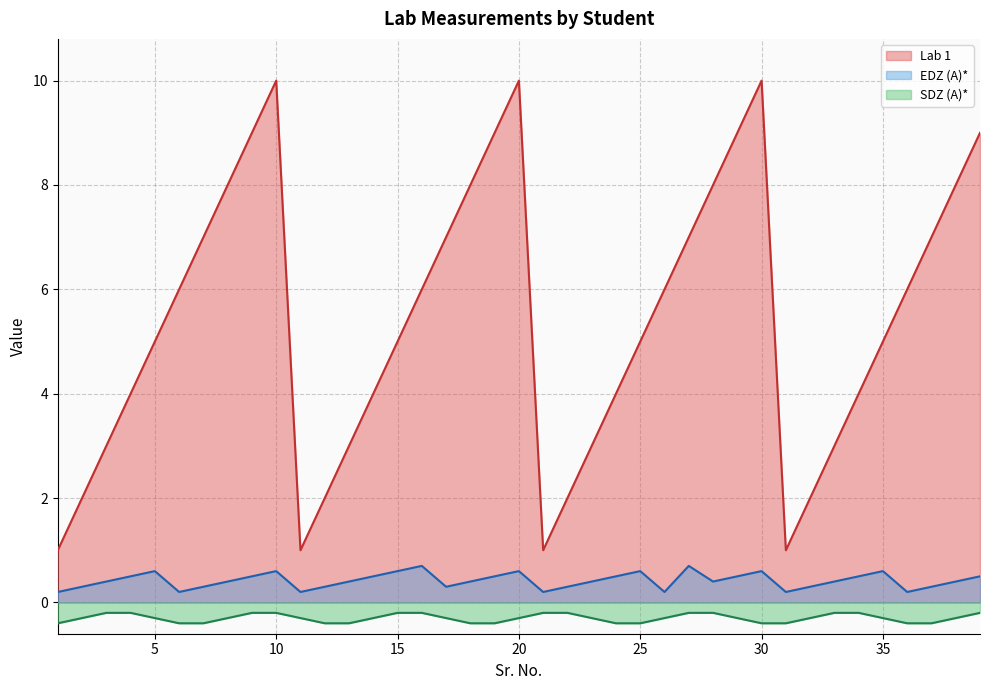

Reading left to right, extract all data points from this chart.

Lab 1: 1=1.0	2=2.0	3=3.0	4=4.0	5=5.0	6=6.0	7=7.0	8=8.0	9=9.0	10=10.0	11=1.0	12=2.0	13=3.0	14=4.0	15=5.0	16=6.0	17=7.0	18=8.0	19=9.0	20=10.0	21=1.0	22=2.0	23=3.0	24=4.0	25=5.0	26=6.0	27=7.0	28=8.0	29=9.0	30=10.0	31=1.0	32=2.0	33=3.0	34=4.0	35=5.0	36=6.0	37=7.0	38=8.0	39=9.0
EDZ (A)*: 1=0.2	2=0.3	3=0.4	4=0.5	5=0.6	6=0.2	7=0.3	8=0.4	9=0.5	10=0.6	11=0.2	12=0.3	13=0.4	14=0.5	15=0.6	16=0.7	17=0.3	18=0.4	19=0.5	20=0.6	21=0.2	22=0.3	23=0.4	24=0.5	25=0.6	26=0.2	27=0.7	28=0.4	29=0.5	30=0.6	31=0.2	32=0.3	33=0.4	34=0.5	35=0.6	36=0.2	37=0.3	38=0.4	39=0.5
SDZ (A)*: 1=-0.4	2=-0.3	3=-0.2	4=-0.2	5=-0.3	6=-0.4	7=-0.4	8=-0.3	9=-0.2	10=-0.2	11=-0.3	12=-0.4	13=-0.4	14=-0.3	15=-0.2	16=-0.2	17=-0.3	18=-0.4	19=-0.4	20=-0.3	21=-0.2	22=-0.2	23=-0.3	24=-0.4	25=-0.4	26=-0.3	27=-0.2	28=-0.2	29=-0.3	30=-0.4	31=-0.4	32=-0.3	33=-0.2	34=-0.2	35=-0.3	36=-0.4	37=-0.4	38=-0.3	39=-0.2